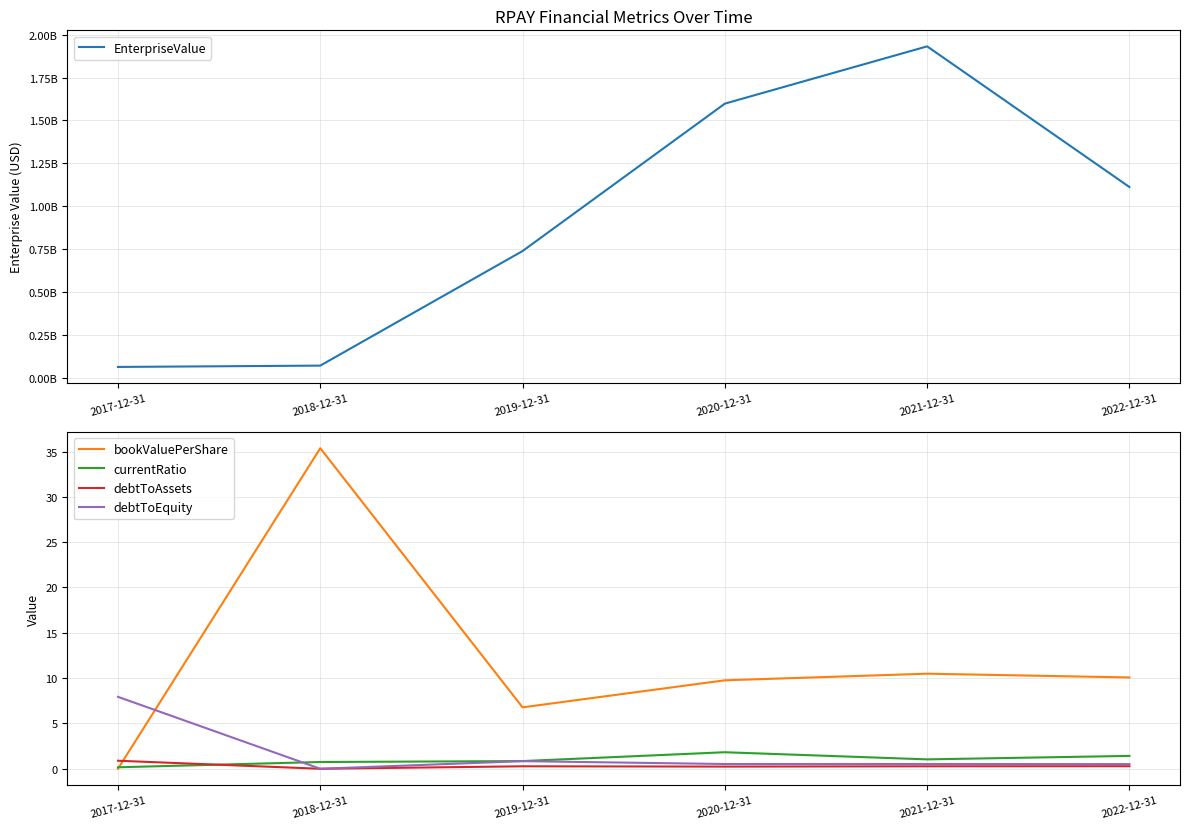

Where is the first local minimum for debtToEquity?

2018-12-31